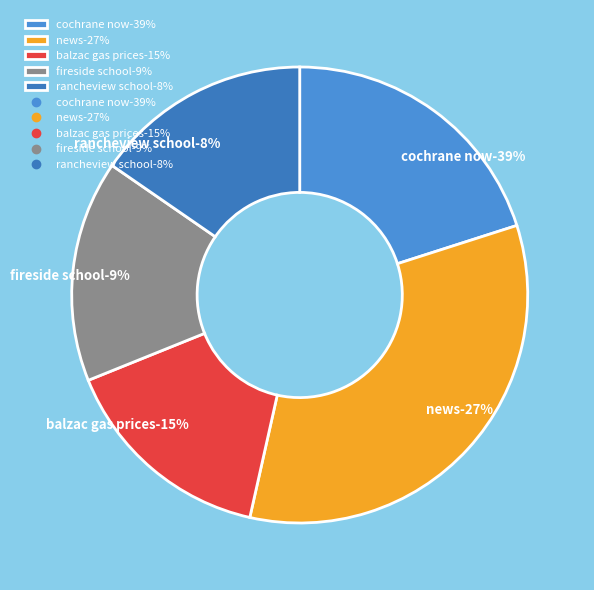

Is duration=66 (src_port=206) the majority of the pie?

No